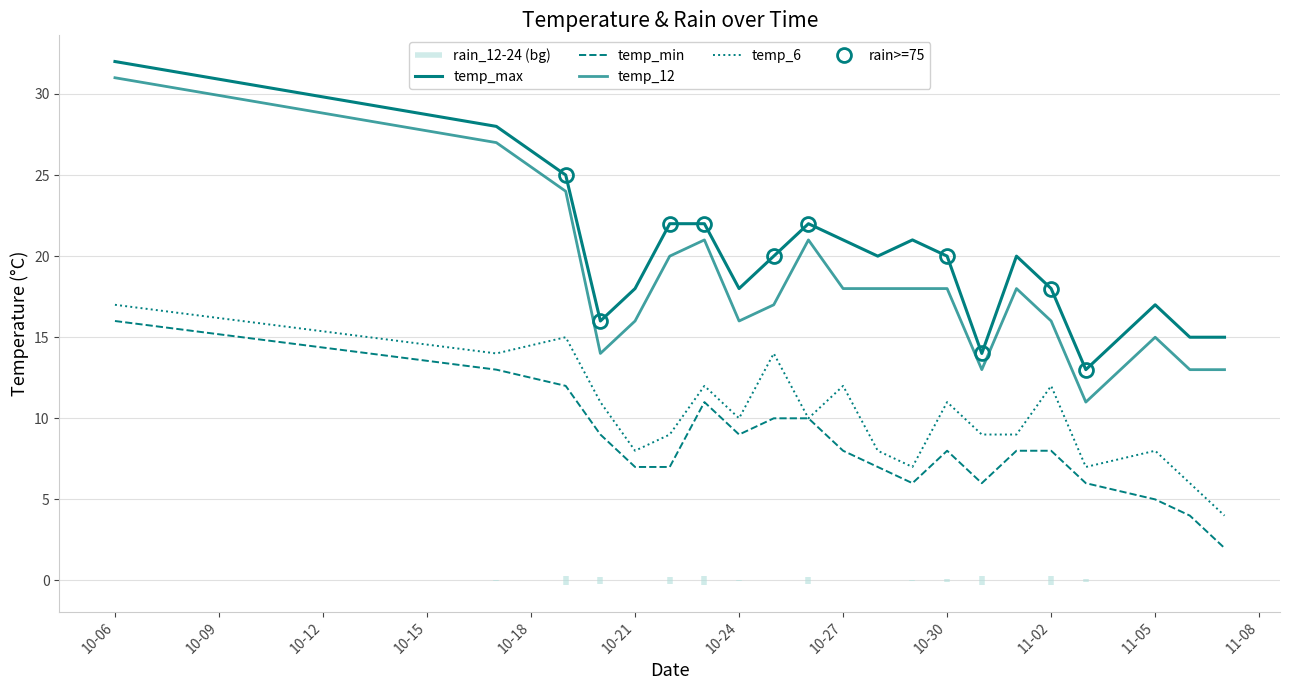

Which series has the widest spread of values?

temp_12